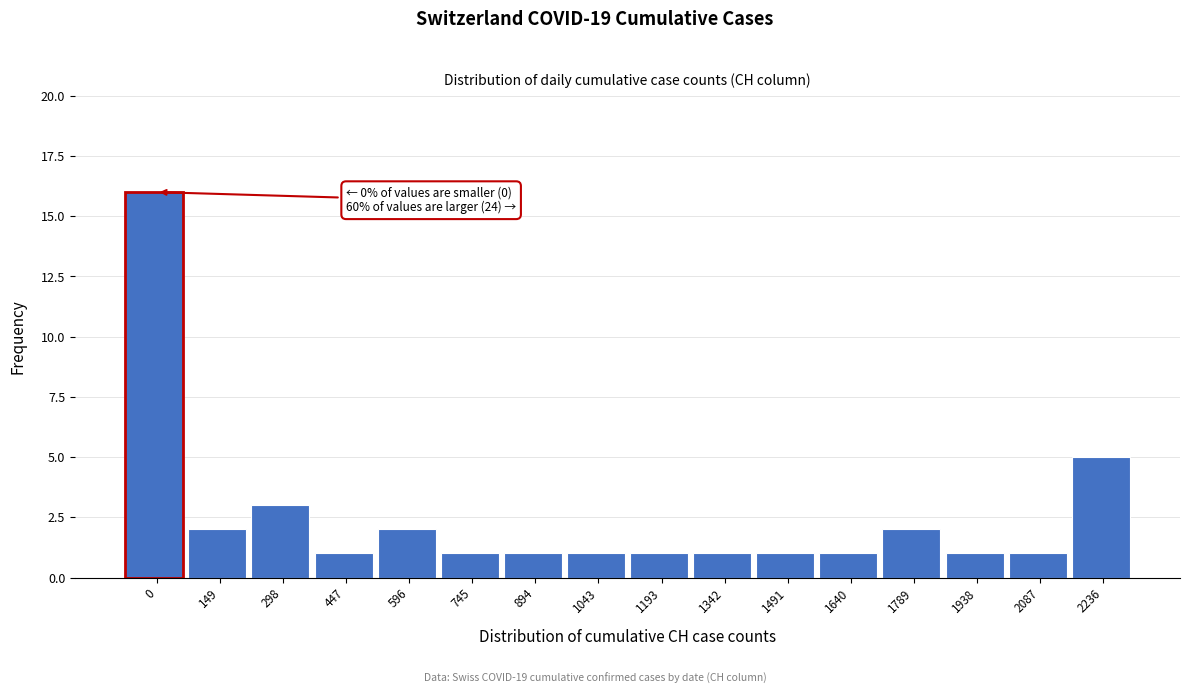

Reading right to left, extract all data points from this chart.

5	1	1	2	1	1	1	1	1	1	1	2	1	3	2	16